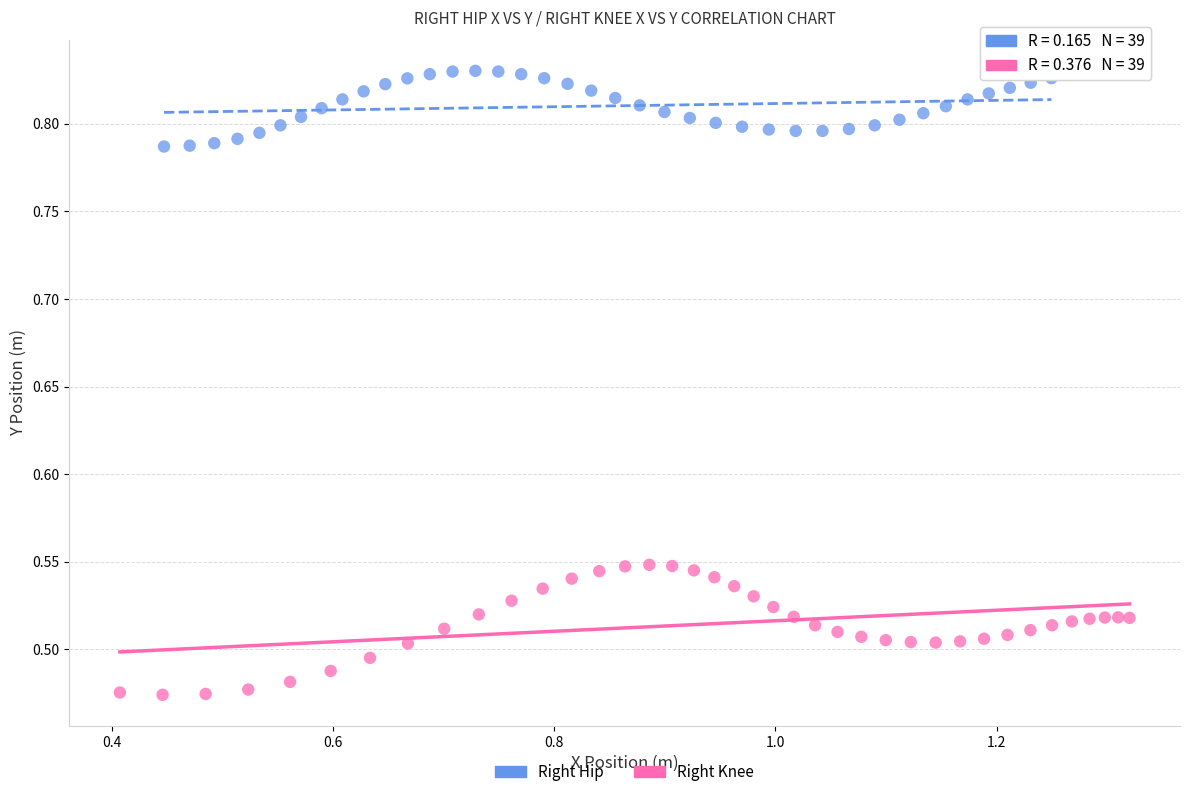

Which series reaches the maximum Y coordinate?

Right Hip